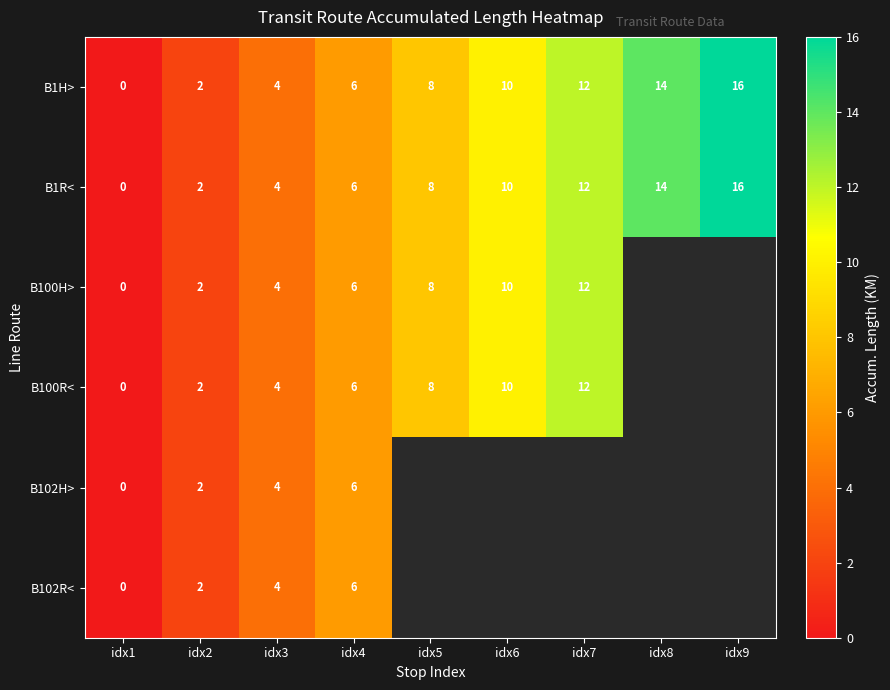

Is the value of B1R< at idx3 greater than the value of B102R< at idx4?

No